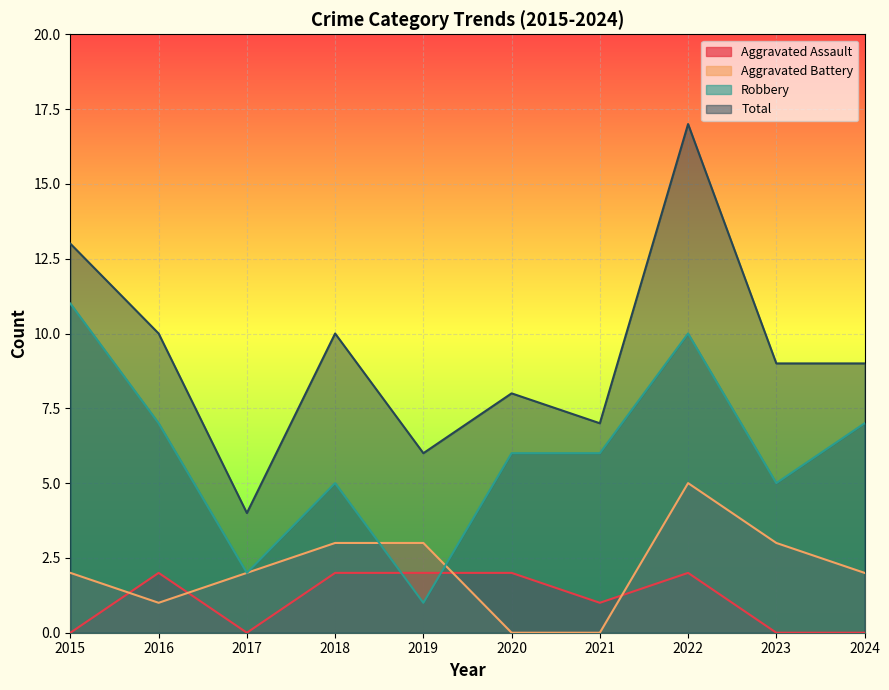

What is the difference between the second highest and second lowest values in the Aggravated Assault series?

2